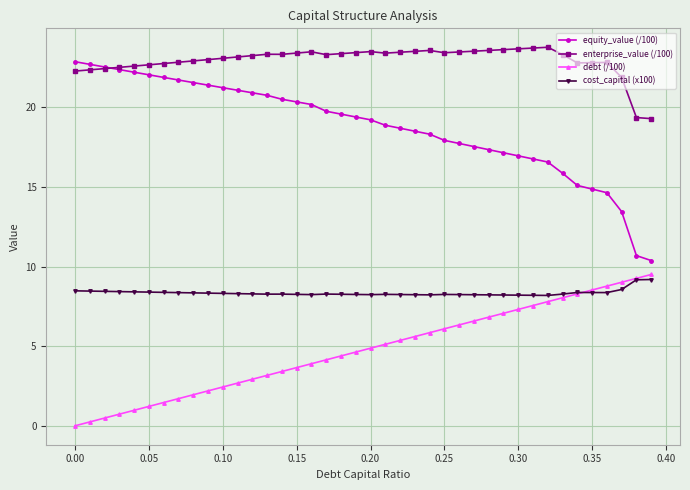

At how many categories does at least one series exceed 13?

40